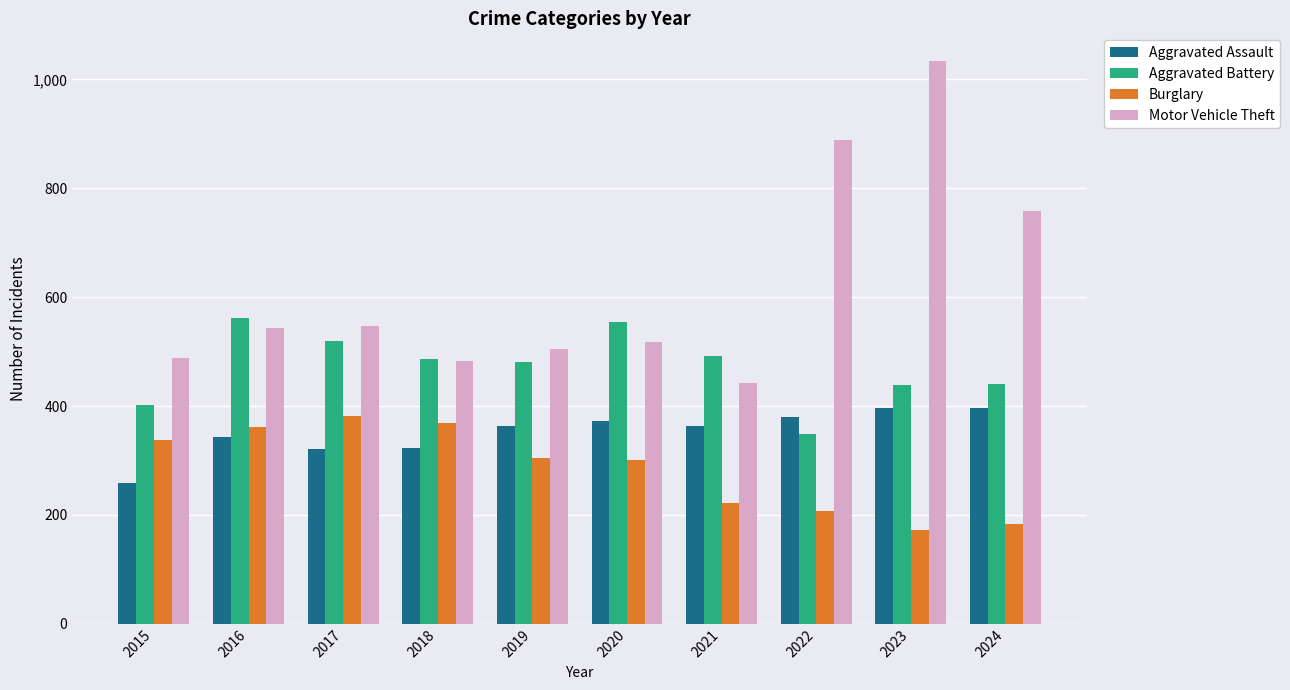

At how many categories does at least one series exceed 809?

2